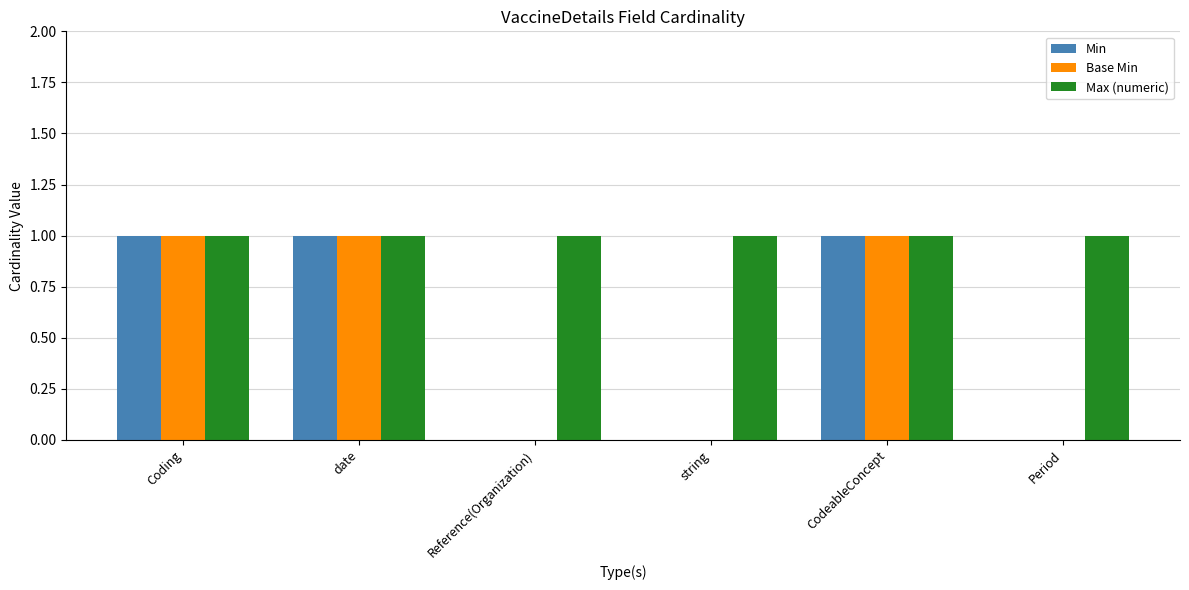

Reading left to right, extract all data points from this chart.

Min: 1	1	0	0	1	0
Base Min: 1	1	0	0	1	0
Max (numeric): 1	1	1	1	1	1